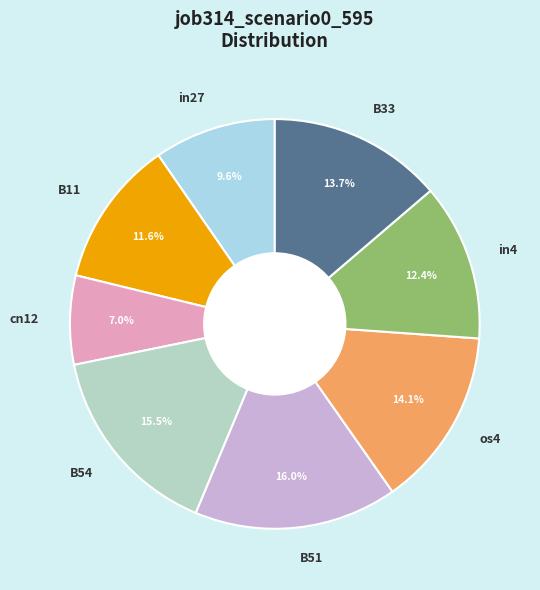

The in4 slice represents 12% of the pie. True or false?

True